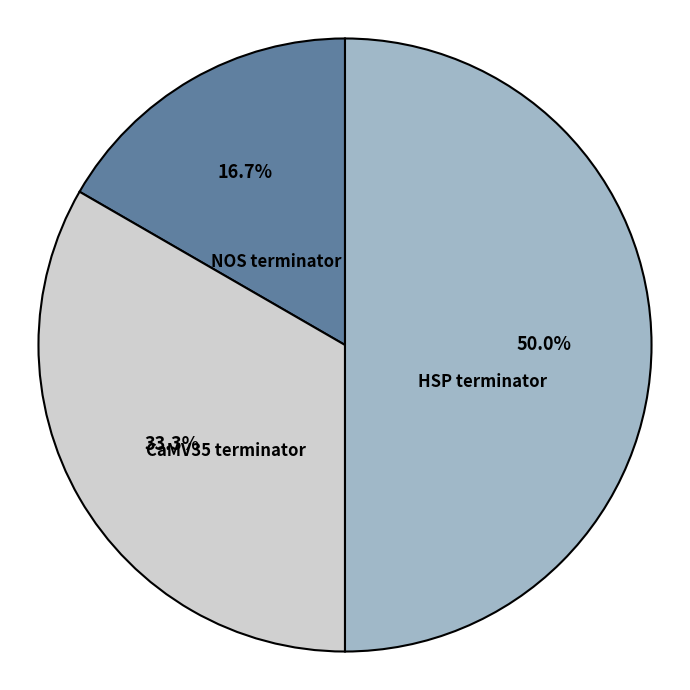

Is NOS terminator the majority of the pie?

No